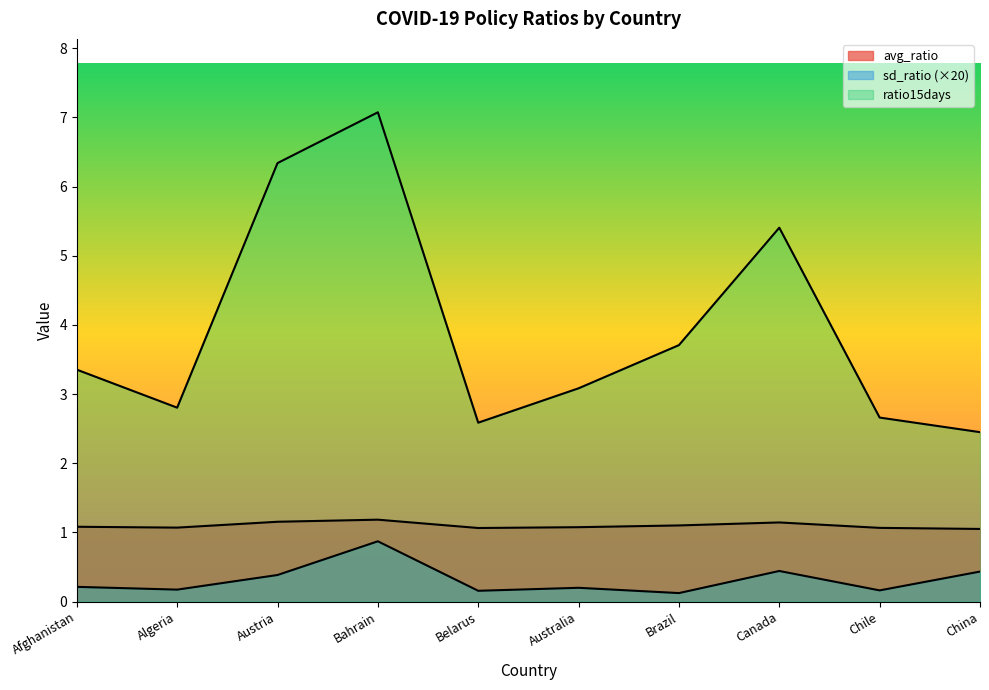

Reading left to right, list all the values displayed in this chart.

avg_ratio: Afghanistan=1.1	Algeria=1.1	Austria=1.2	Bahrain=1.2	Belarus=1.1	Australia=1.1	Brazil=1.1	Canada=1.1	Chile=1.1	China=1.1
sd_ratio: Afghanistan=0.2	Algeria=0.2	Austria=0.4	Bahrain=0.9	Belarus=0.2	Australia=0.2	Brazil=0.1	Canada=0.4	Chile=0.2	China=0.4
ratio15days: Afghanistan=3.4	Algeria=2.8	Austria=6.3	Bahrain=7.1	Belarus=2.6	Australia=3.1	Brazil=3.7	Canada=5.4	Chile=2.7	China=2.5